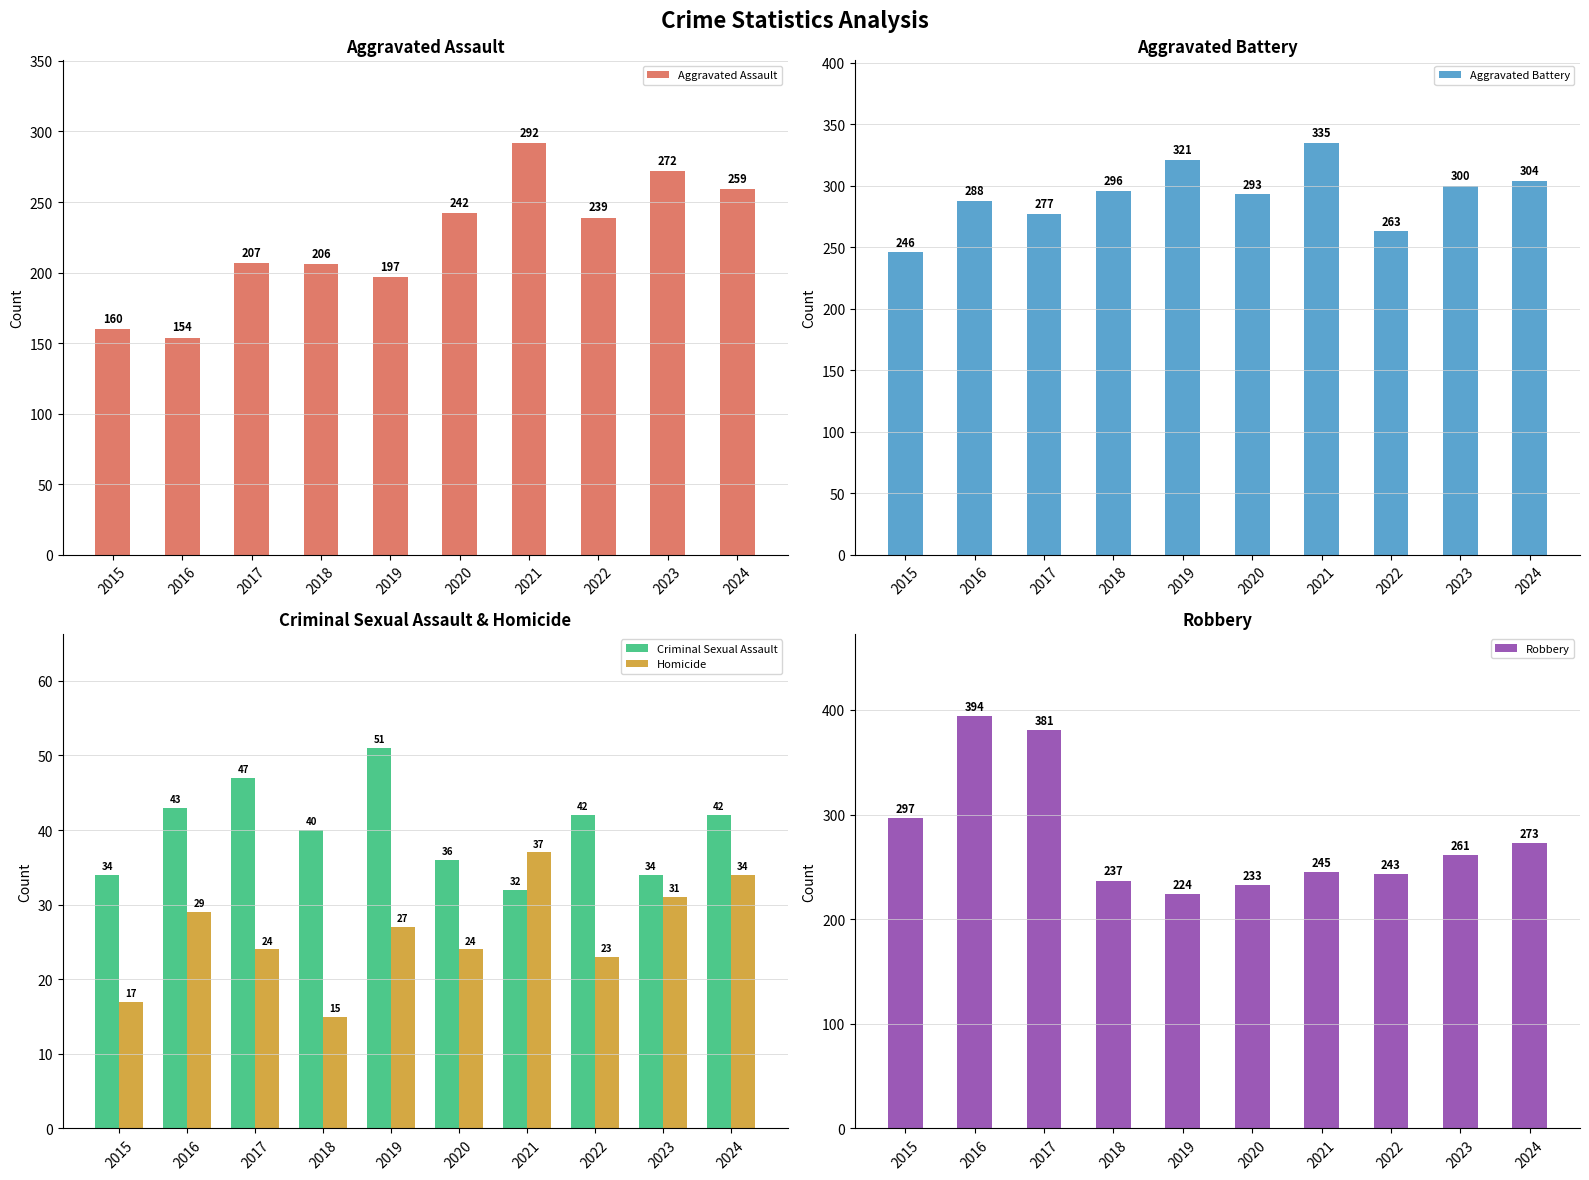

Count the number of data series in this chart.

5